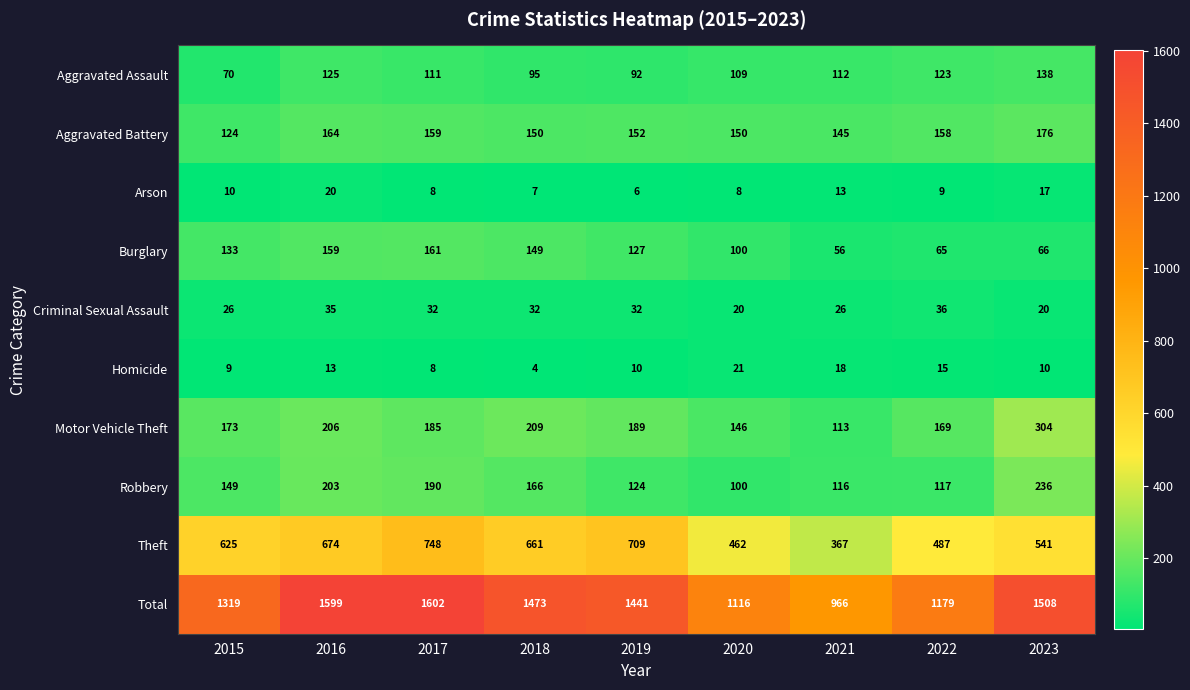

At 2023, list the series in order from smallest to largest.

Homicide, Arson, Criminal Sexual Assault, Burglary, Aggravated Assault, Aggravated Battery, Robbery, Motor Vehicle Theft, Theft, Total